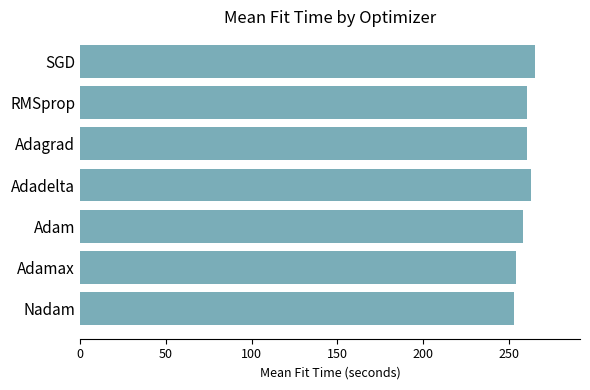

What is the smallest value displayed?

252.6